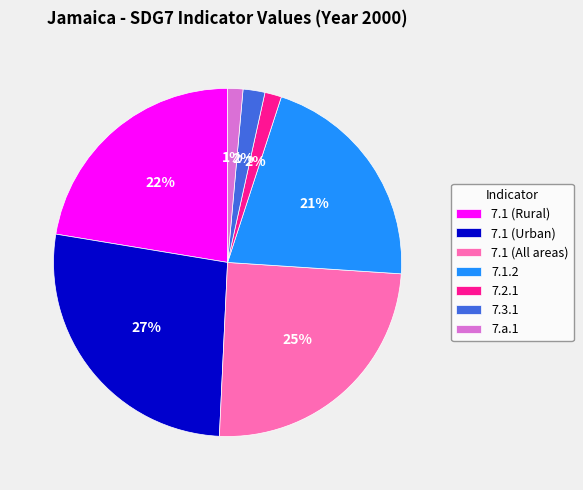

The 7.a.1 slice represents 1% of the pie. True or false?

True